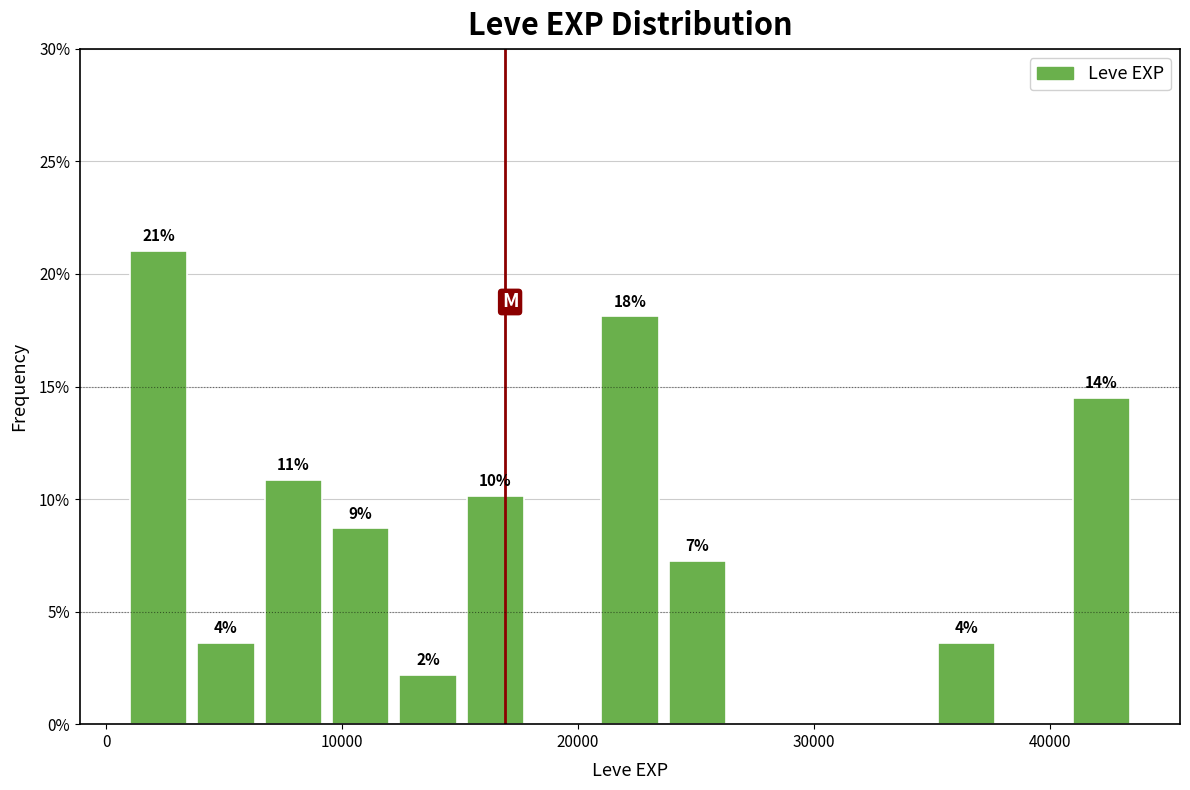

Around what value on the x-axis is the tallest bar? Give the approximate position of its centre, as read against the axis.

2000